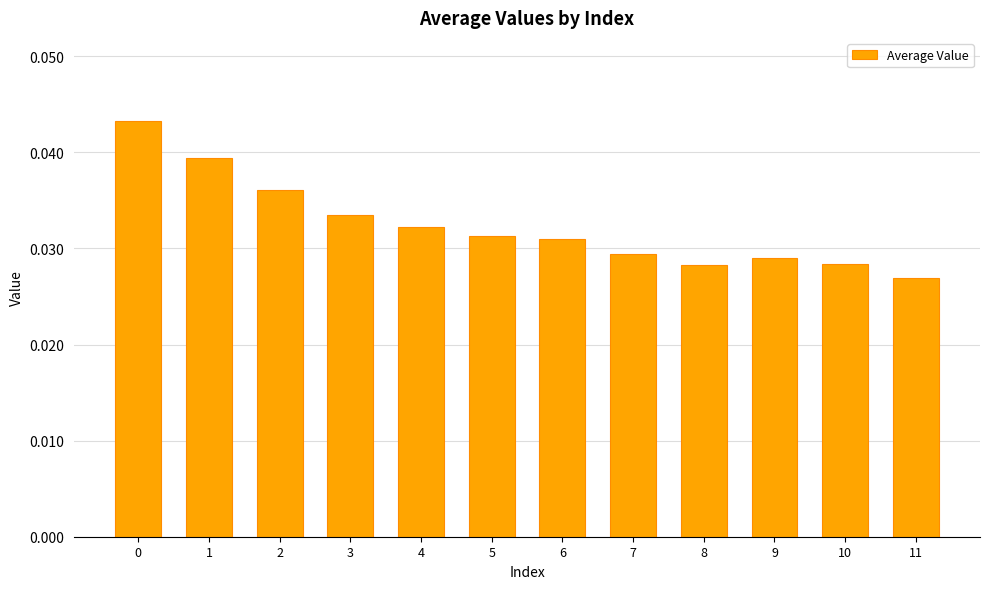

What is the sum of the values at 5 and 10?

0.1